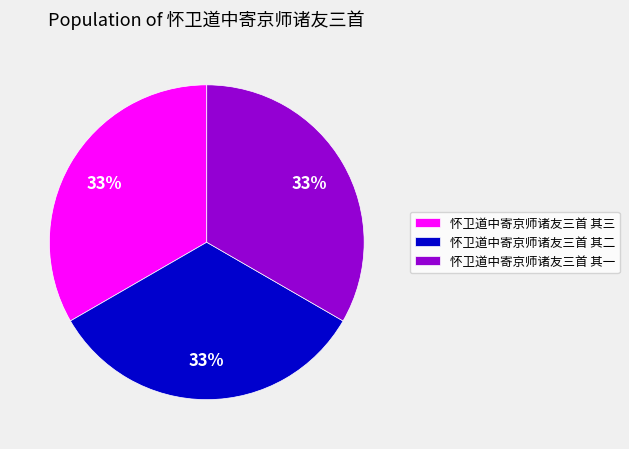

Is it true that 怀卫道中寄京师诸友三首 其二 is 24% of the pie?

False